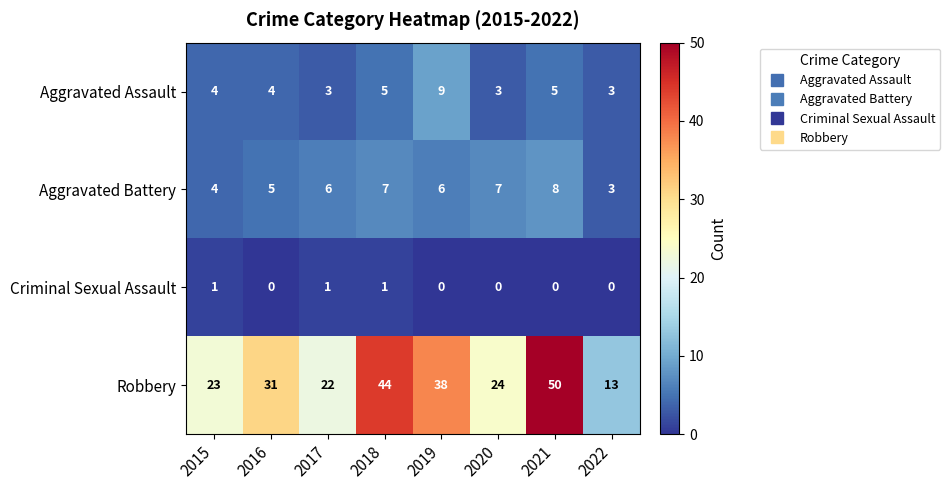

Which label corresponds to the largest value in the chart?

2021